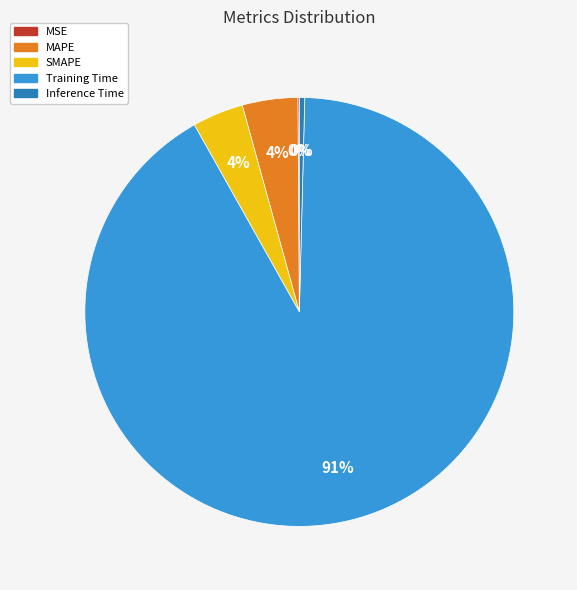

To the nearest percent, what is the average slice percentage?

20%